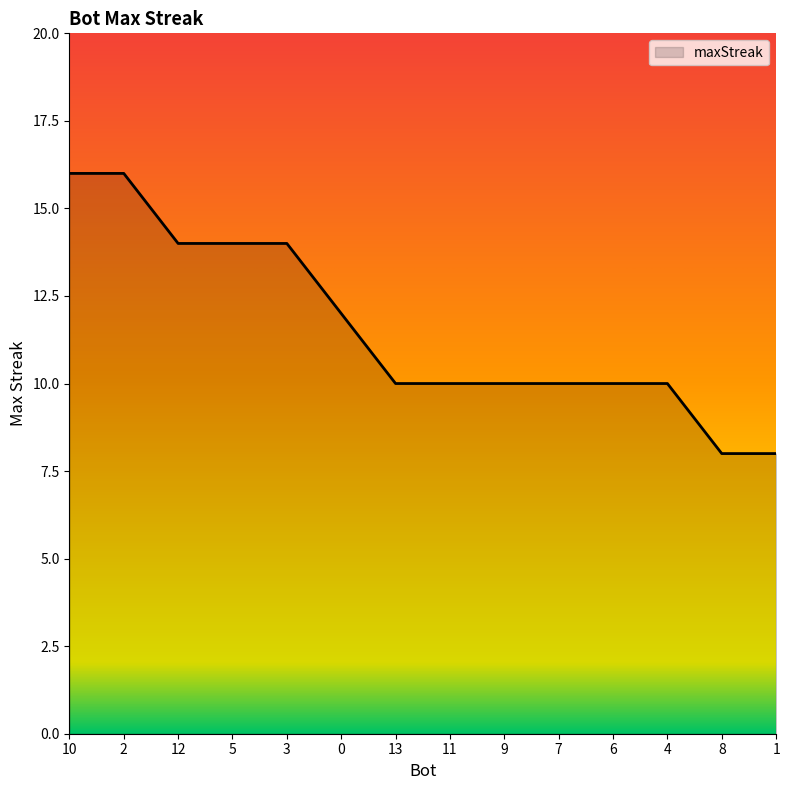

Is it true that the value at 3 is 14?

True